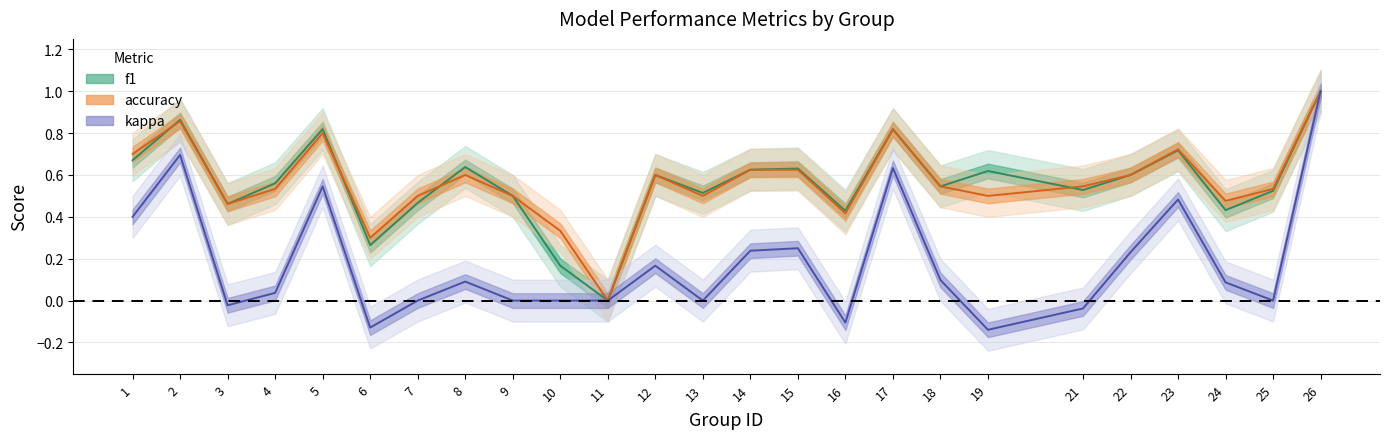

The value of accuracy at 5 is 1.3. True or false?

False